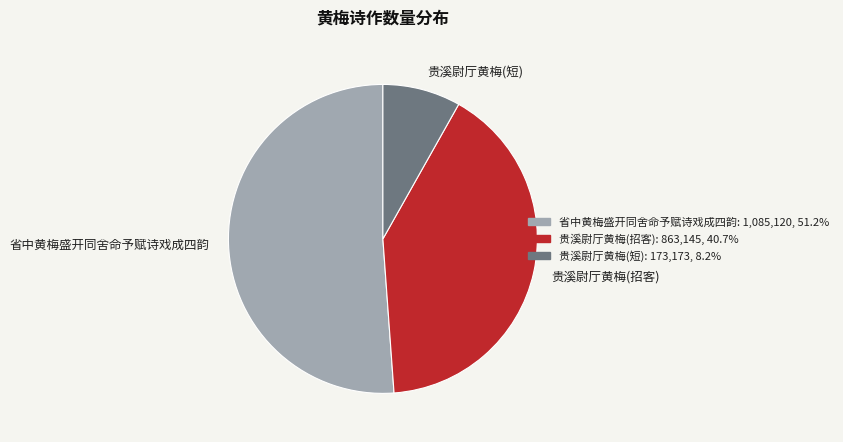

What is the ratio of the value at 省中黄梅盛开同舍命予赋诗戏成四韵 to the value at 贵溪尉厅黄梅(短)?

6.3